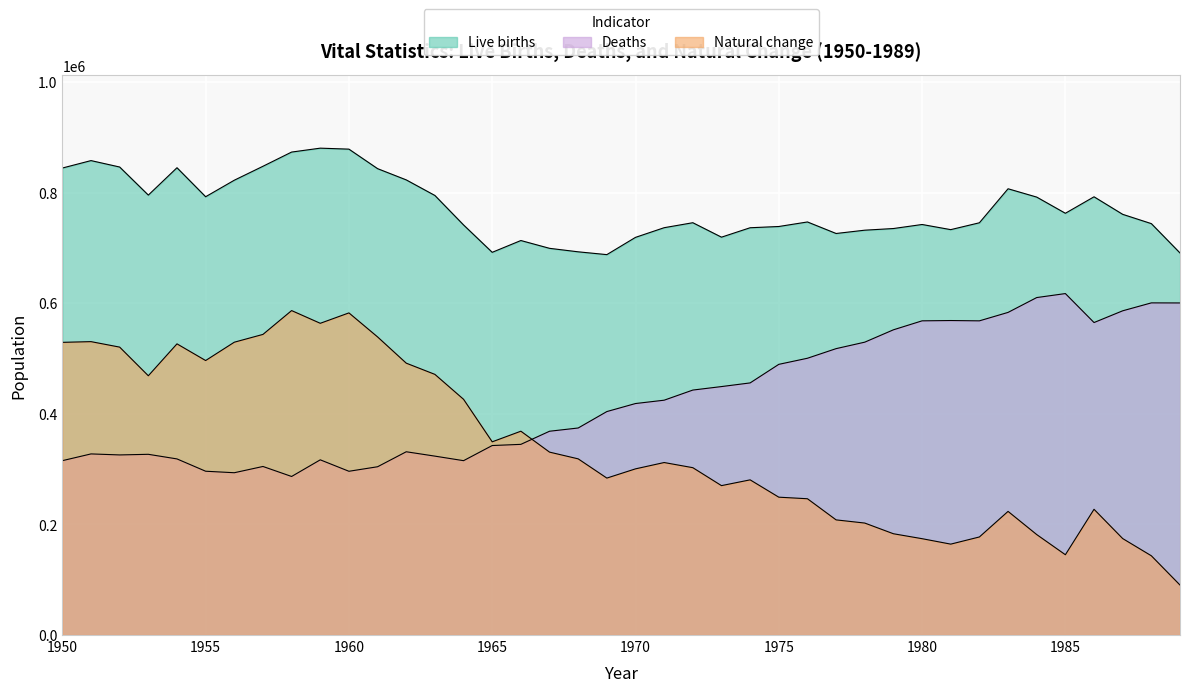

Is it true that Natural change equals 582597 at 1960?

True